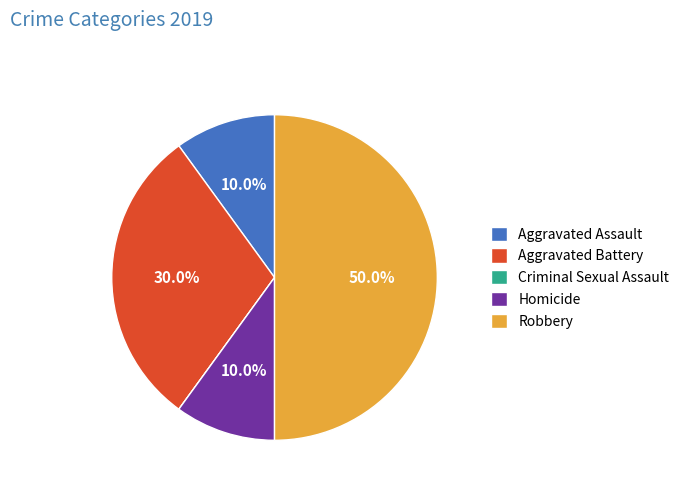

What percentage is the Aggravated Battery slice, to the nearest percent?

30%